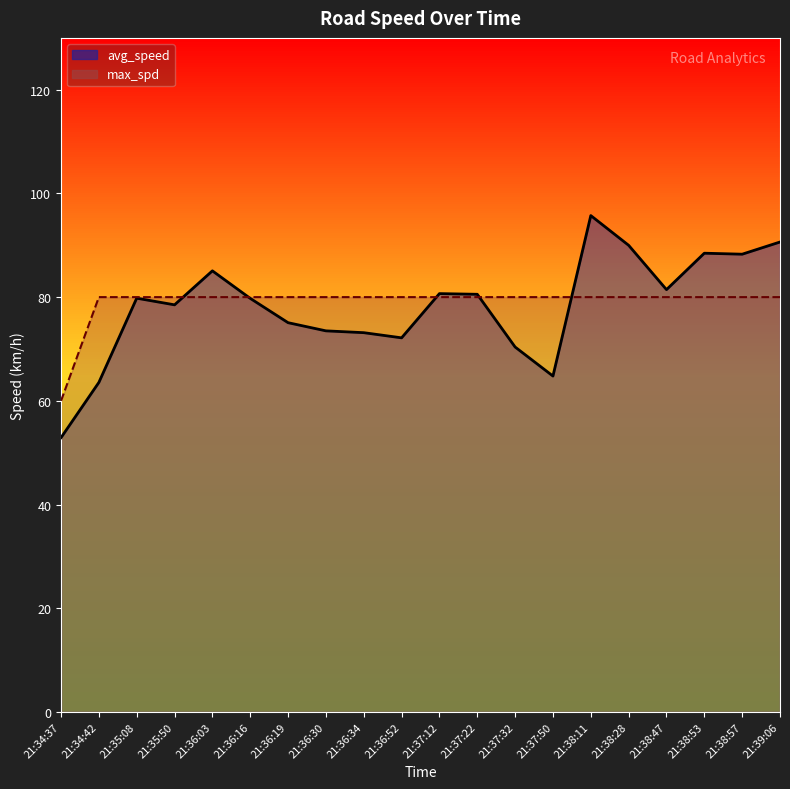

Reading left to right, extract all data points from this chart.

avg_speed: 52.9	63.5	79.8	78.5	85.1	79.8	75.1	73.5	73.1	72.1	80.7	80.5	70.4	64.8	95.7	90.0	81.4	88.5	88.3	90.6
max_spd: 60.0	80.0	80.0	80.0	80.0	80.0	80.0	80.0	80.0	80.0	80.0	80.0	80.0	80.0	80.0	80.0	80.0	80.0	80.0	80.0